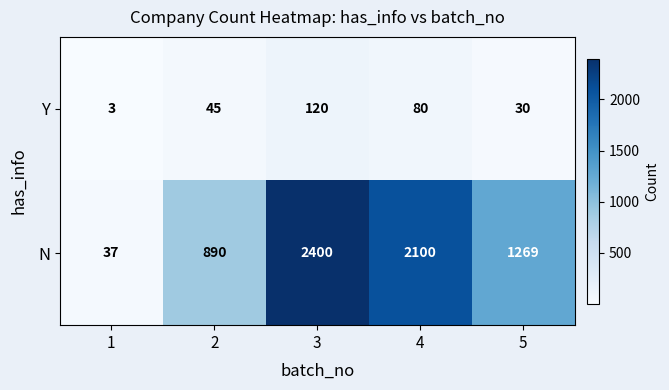

Reading left to right, list all the values displayed in this chart.

Y: 3	45	120	80	30
N: 37	890	2400	2100	1269